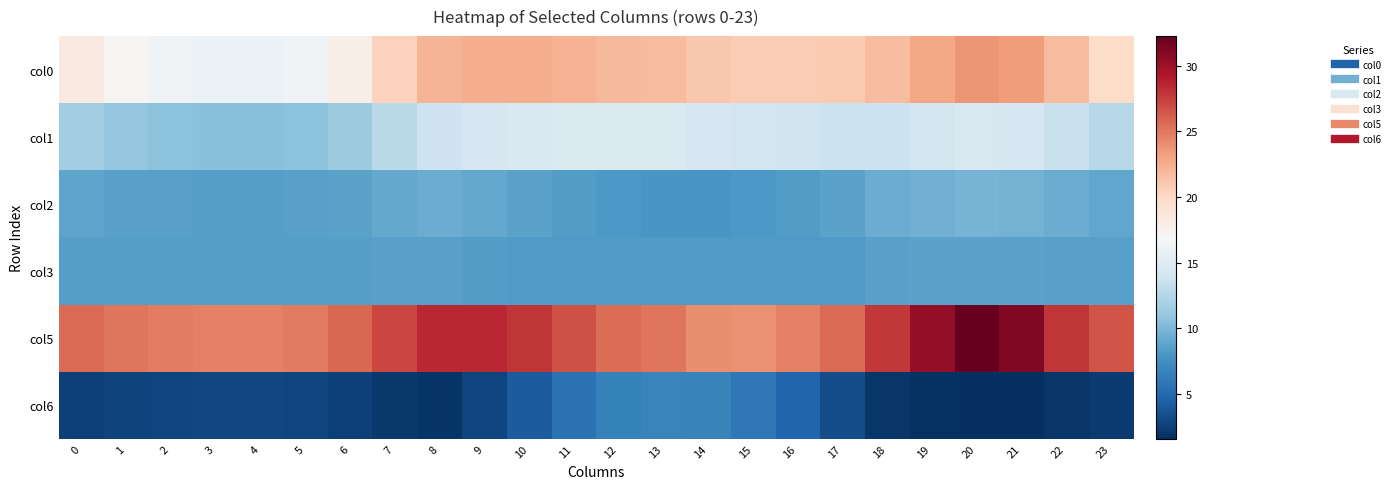

Reading left to right, transcribe all the data shown in this chart.

col0: 0=18.3	1=17.1	2=16.4	3=16.1	4=16.0	5=16.4	6=17.9	7=20.5	8=22.1	9=22.5	10=22.5	11=22.2	12=21.9	13=21.7	14=21.1	15=20.8	16=20.8	17=20.9	18=21.7	19=22.9	20=23.6	21=23.3	22=21.7	23=19.8
col1: 0=11.6	1=11.0	2=10.6	3=10.5	4=10.5	5=10.7	6=11.4	7=12.8	8=13.8	9=14.3	10=14.6	11=14.7	12=14.7	13=14.7	14=14.4	15=14.1	16=13.8	17=13.6	18=13.6	19=14.2	20=14.5	21=14.3	22=13.6	23=12.5
col2: 0=8.8	1=8.7	2=8.6	3=8.5	4=8.5	5=8.6	6=8.8	7=9.1	8=9.4	9=9.1	10=8.7	11=8.3	12=8.1	13=8.0	14=8.0	15=8.1	16=8.3	17=8.7	18=9.3	19=9.6	20=9.8	21=9.7	22=9.3	23=9.0
col3: 0=8.5	1=8.5	2=8.5	3=8.5	4=8.4	5=8.5	6=8.5	7=8.6	8=8.7	9=8.4	10=8.2	11=8.2	12=8.2	13=8.2	14=8.2	15=8.2	16=8.2	17=8.3	18=8.6	19=8.7	20=8.8	21=8.8	22=8.7	23=8.6
col5: 0=25.6	1=25.1	2=24.8	3=24.7	4=24.6	5=24.9	6=25.7	7=27.1	8=28.4	9=28.4	10=27.9	11=26.7	12=25.5	13=25.1	14=24.1	15=24.0	16=24.6	17=25.6	18=27.7	19=30.4	20=32.2	21=31.1	22=27.9	23=26.6
col6: 0=2.6	1=2.8	2=2.9	3=2.9	4=2.9	5=2.9	6=2.6	7=2.2	8=1.9	9=2.9	10=4.2	11=5.6	12=6.6	13=6.9	14=6.7	15=6.0	16=4.8	17=3.4	18=2.0	19=1.8	20=1.6	21=1.7	22=2.0	23=2.3